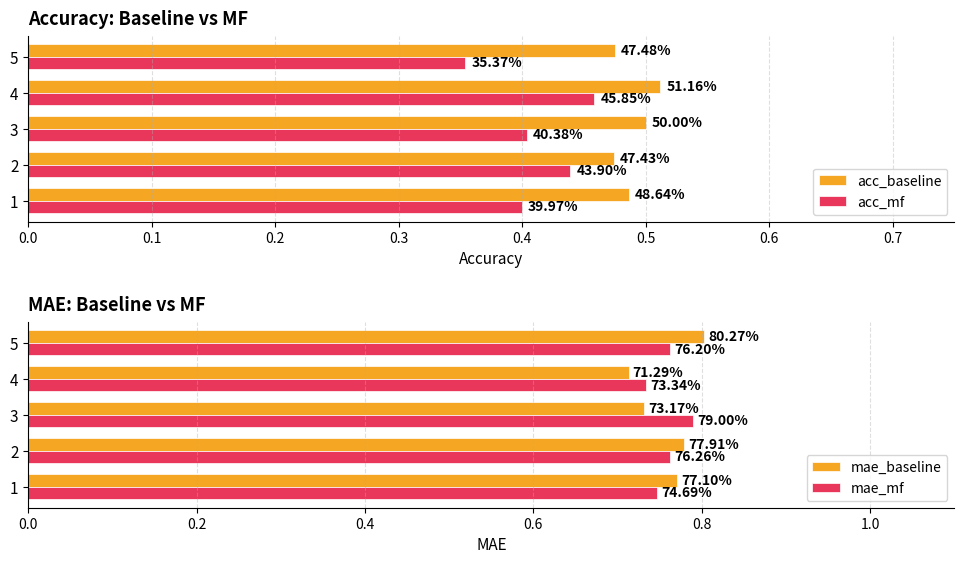

Which series has the largest total across all categories?

mae_baseline